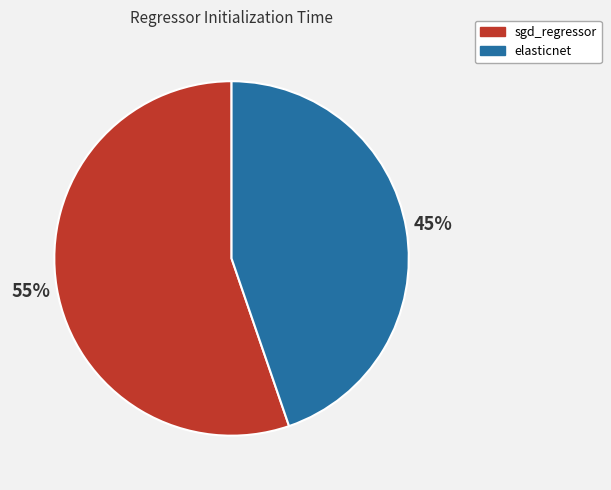

To the nearest percent, what is the average slice percentage?

50%